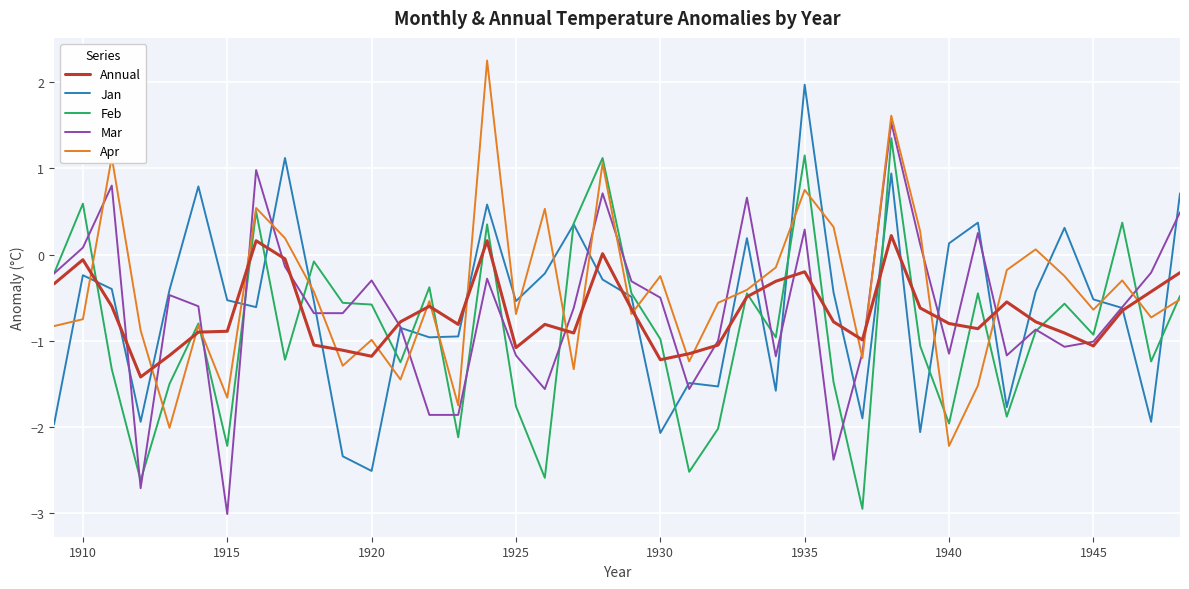

How many negative values does the Mar series have?

30